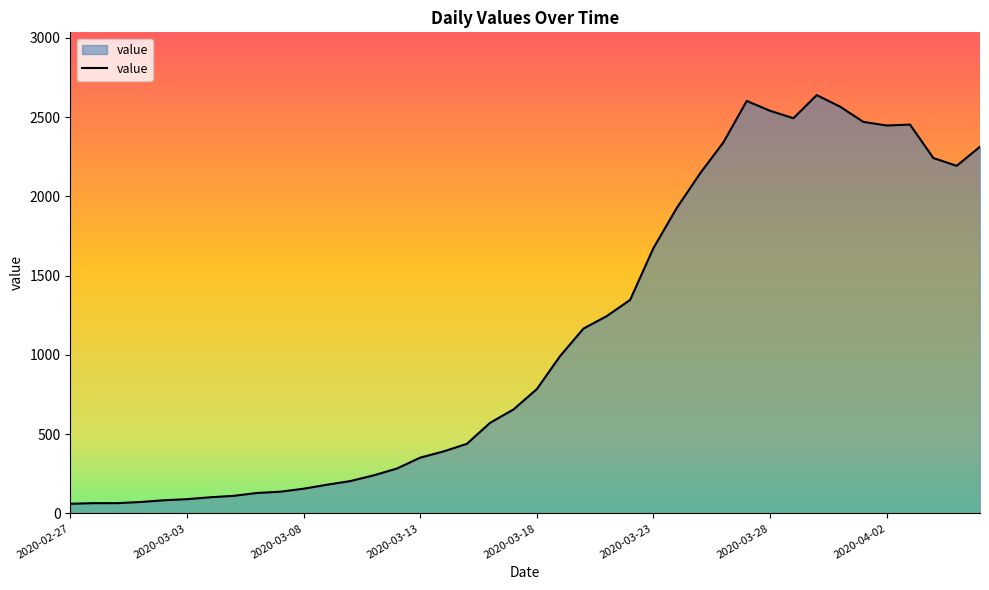

What is the difference between the maximum and minimum values?

2578